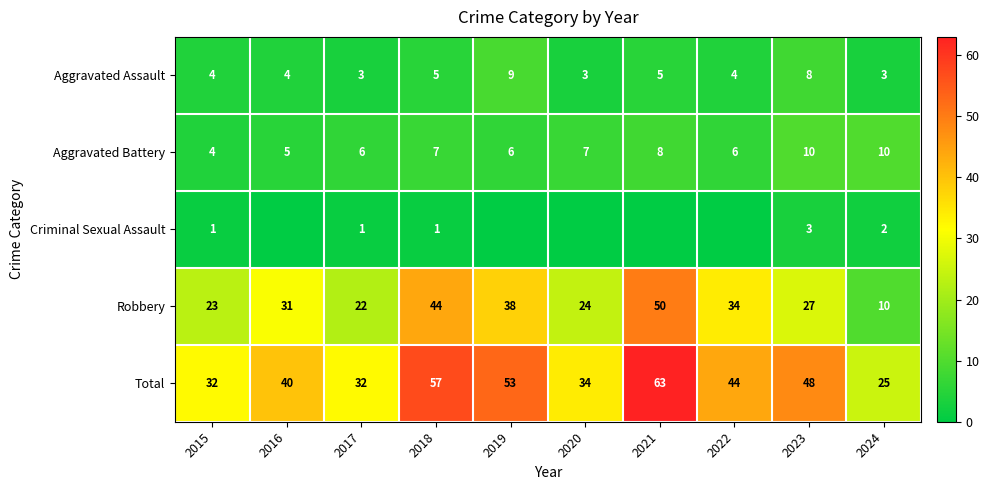

What is the lowest value of the Aggravated Assault series?

3